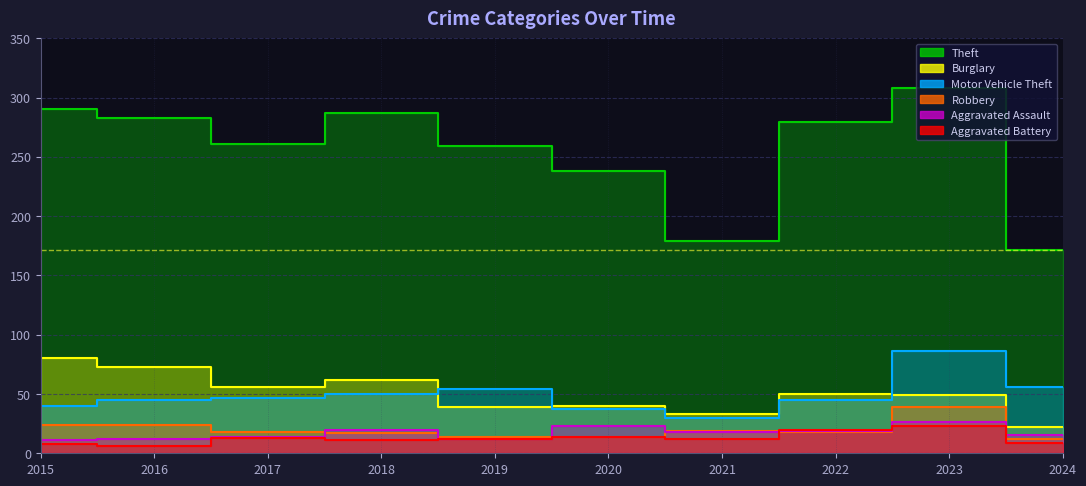

Which series changed the most between 2017 and 2018?

Theft